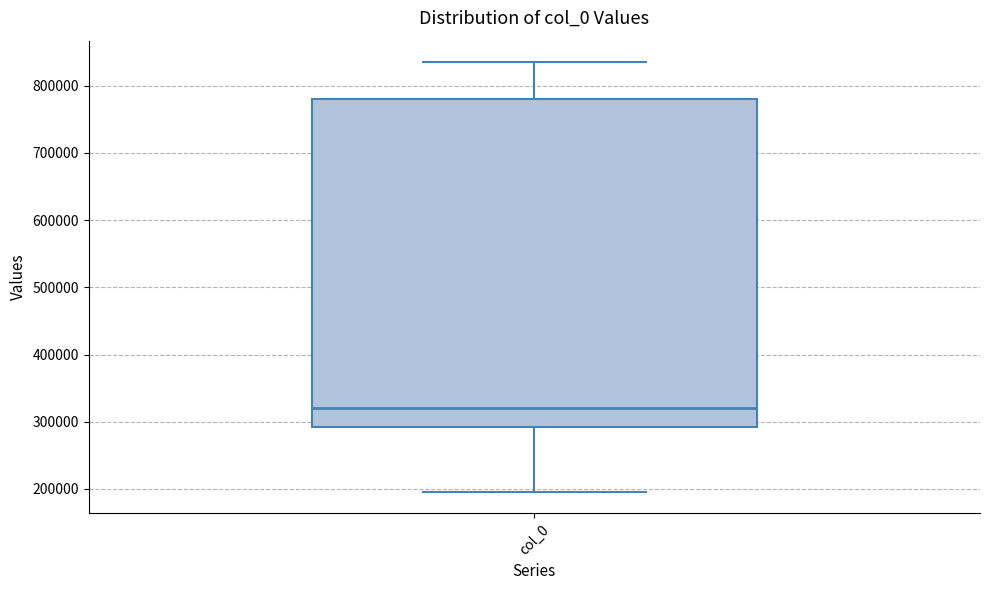

Transcribe this box plot: give where the median line is, the range the box spans, and where the two whiskers end, as read against the y-axis. The values are not printed on the chart, so give them approximately, as read against the axis.

median 320000, box 290000 to 780000, whiskers 200000 to 840000